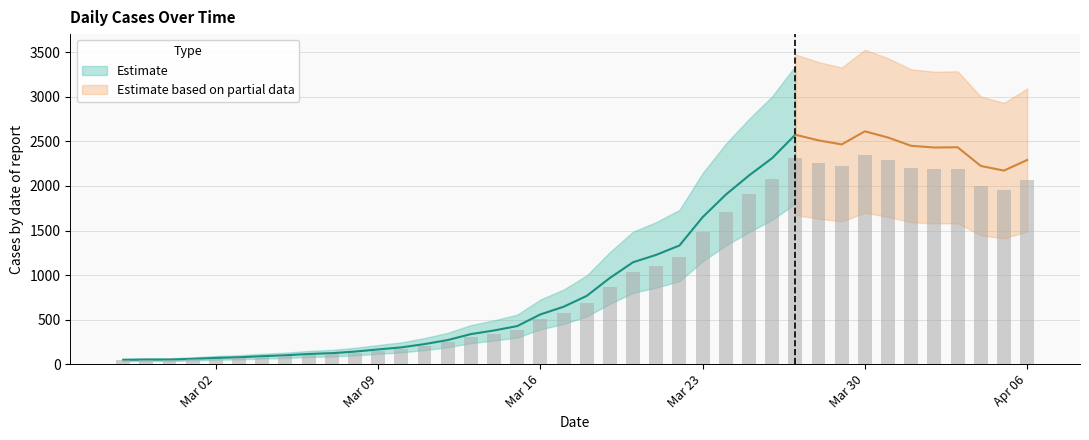

Reading left to right, extract all data points from this chart.

43.2	45.9	45.9	53.1	63.0	69.3	80.1	89.1	102.6	110.7	126.9	148.5	169.2	202.5	243.0	303.3	340.2	384.3	502.2	579.6	689.4	871.2	1029.6	1104.3	1198.8	1485.0	1712.7	1906.2	2081.7	2318.4	2260.8	2220.3	2352.6	2289.6	2205.9	2188.8	2191.5	2002.5	1955.7	2062.8